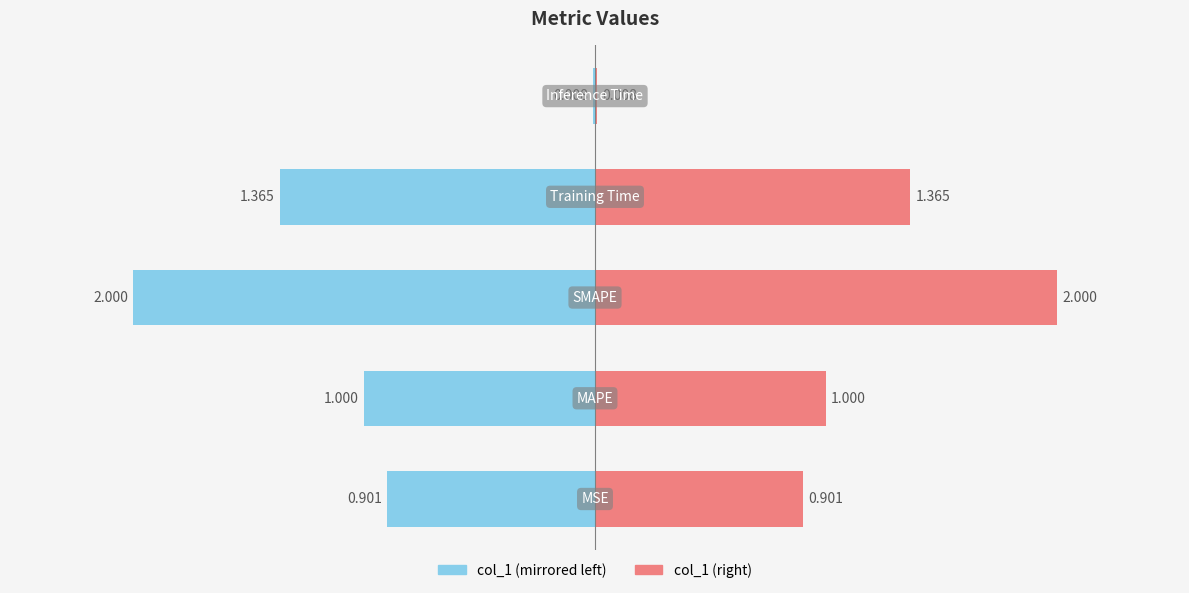

Does the chart contain stacked bars?

No